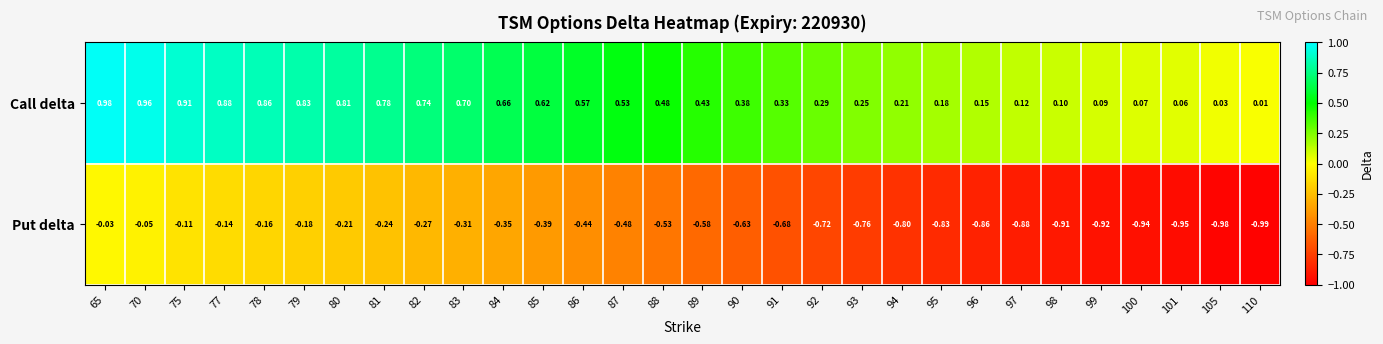

Rank the series at 97 from highest to lowest value.

Call delta, Put delta